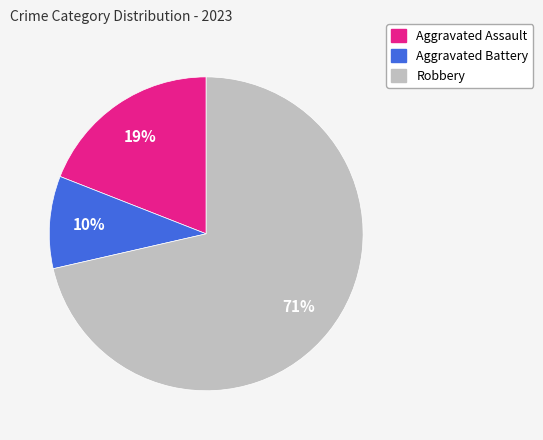

Which category accounts for the majority?

Robbery